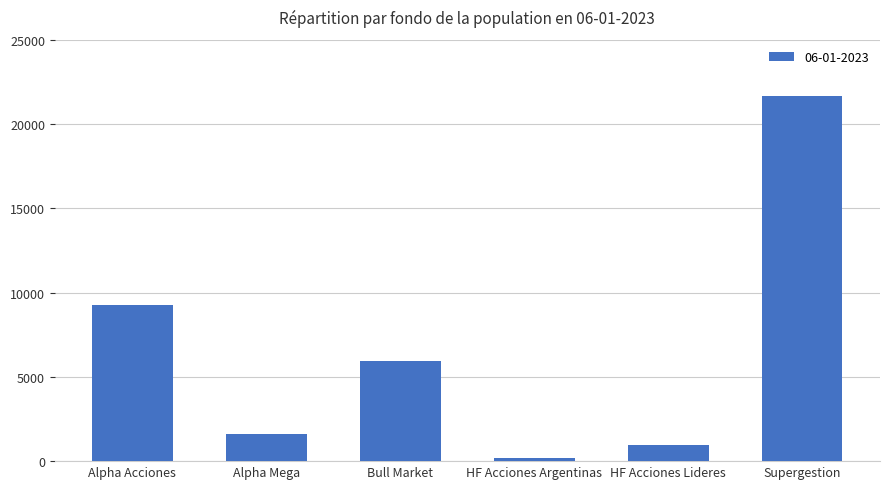

The chart shows a value of 21680.3 at Supergestion. True or false?

True